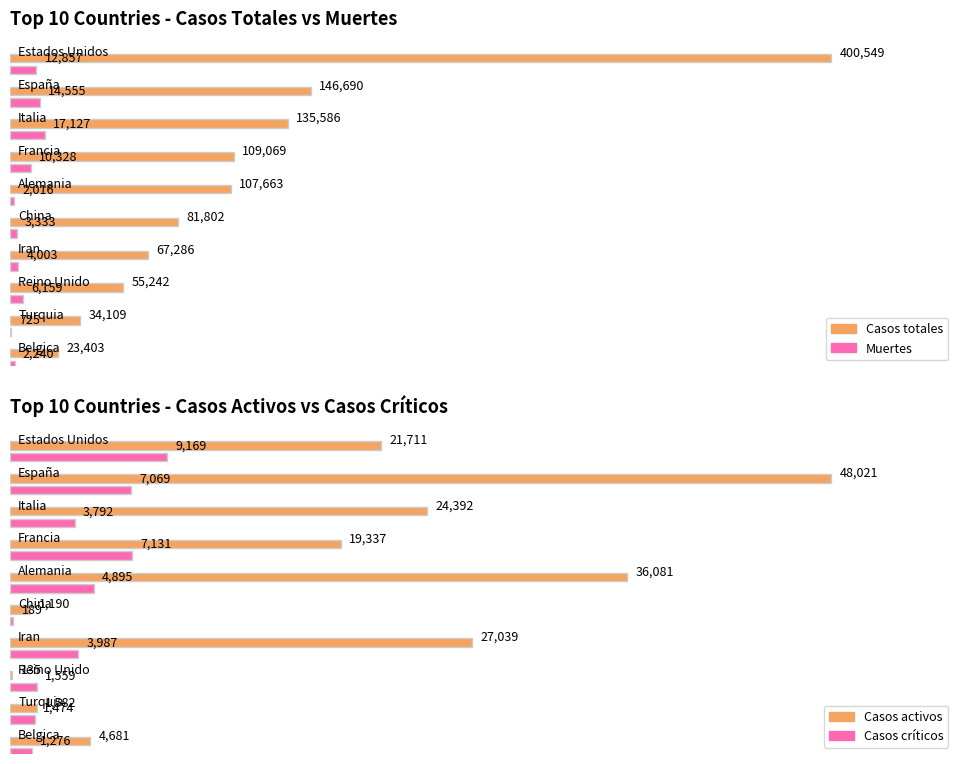

At how many categories does at least one series exceed 339292?

1